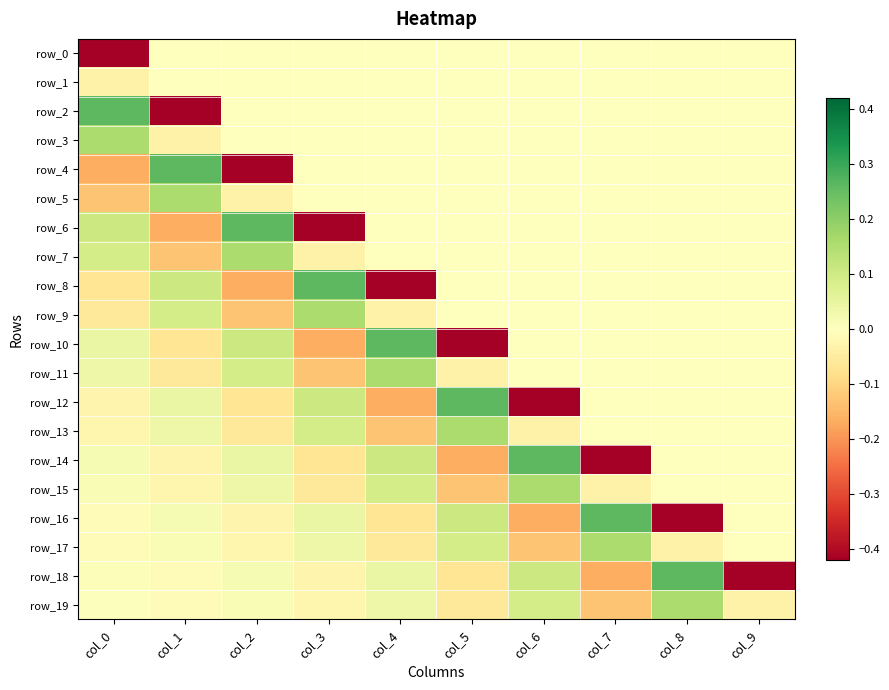

Which category has the lowest value across all series?

col_0